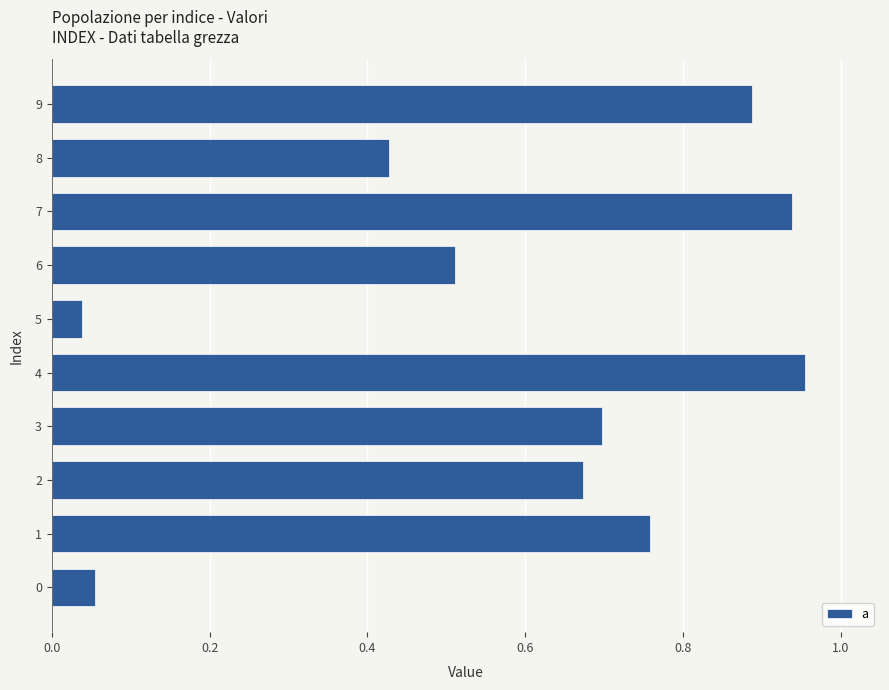

Is it true that the value at 2 is 1.2?

False